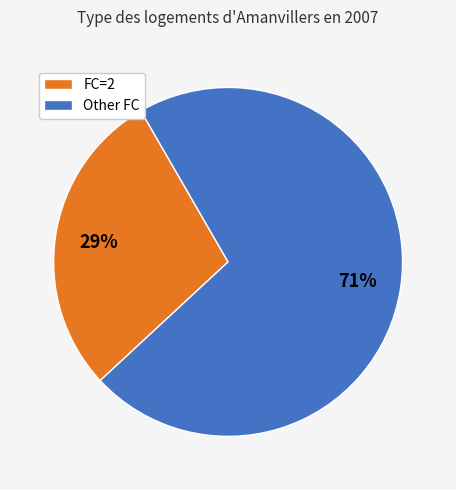

How many segments does this pie chart have?

2